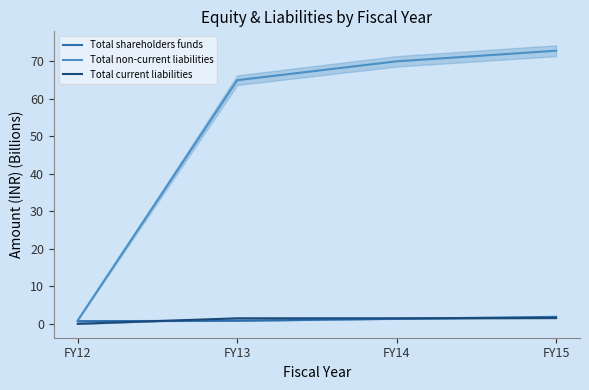

What is the spread (max minus min) of values at FY14?

68.6